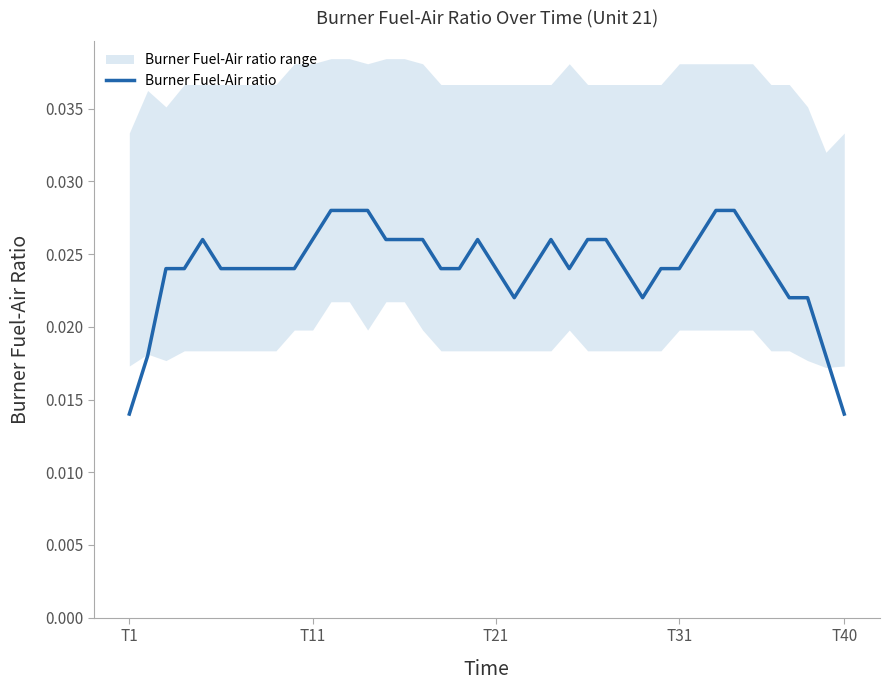

True or false: the data has more than 2 interior local peaks.

True